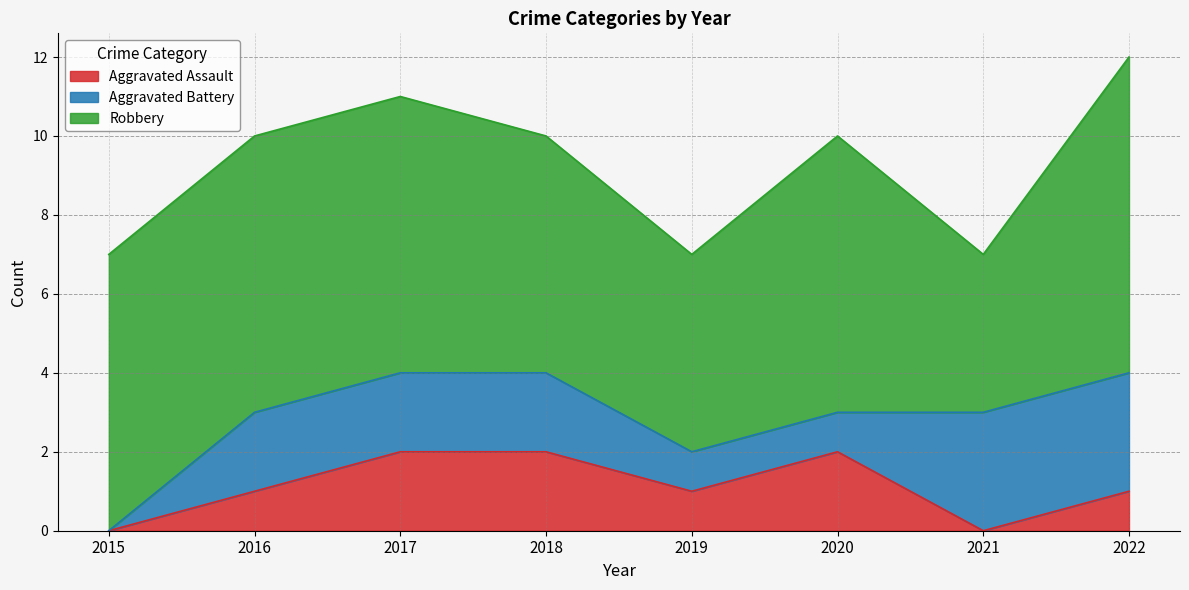

What is the average value of the Robbery series?

6